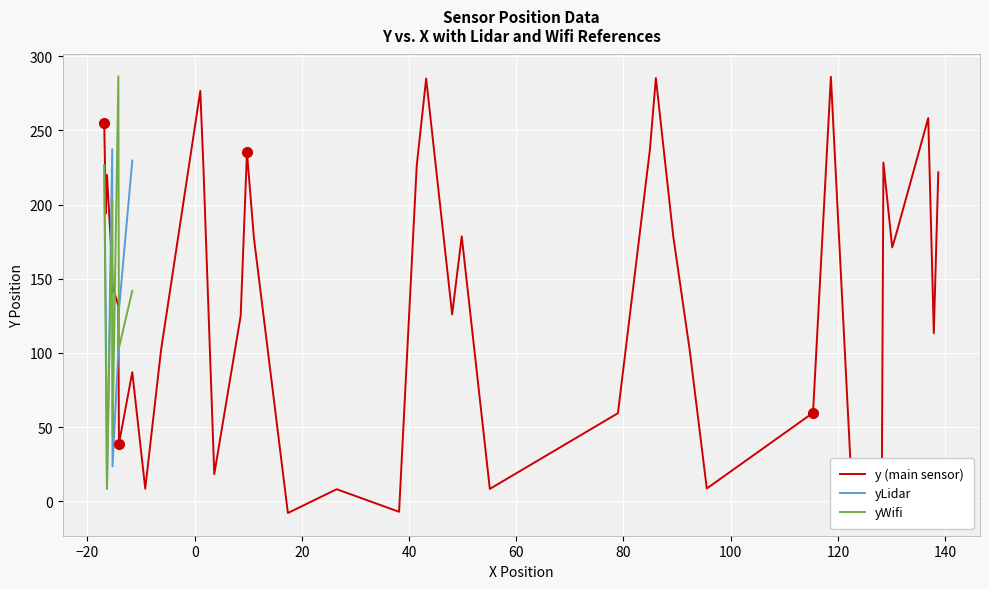

Reading right to left, list all the values displayed in this chart.

39=138.7	38=137.9	37=136.9	36=130.8	35=130.1	34=128.5	33=128.2	32=122.8	31=118.7	30=115.4	29=95.5	28=92.4	27=89.3	26=86.0	25=84.9	24=79.0	23=55.1	22=49.8	21=48.0	20=43.2	19=41.4	18=38.1	17=26.5	16=17.4	15=11.0	14=9.8	13=8.6	12=3.7	11=1.6	10=1.0	9=-6.3	8=-9.2	7=-11.6	6=-14.1	5=-14.2	4=-15.3	3=-15.4	2=-16.4	1=-16.6	x=-16.9